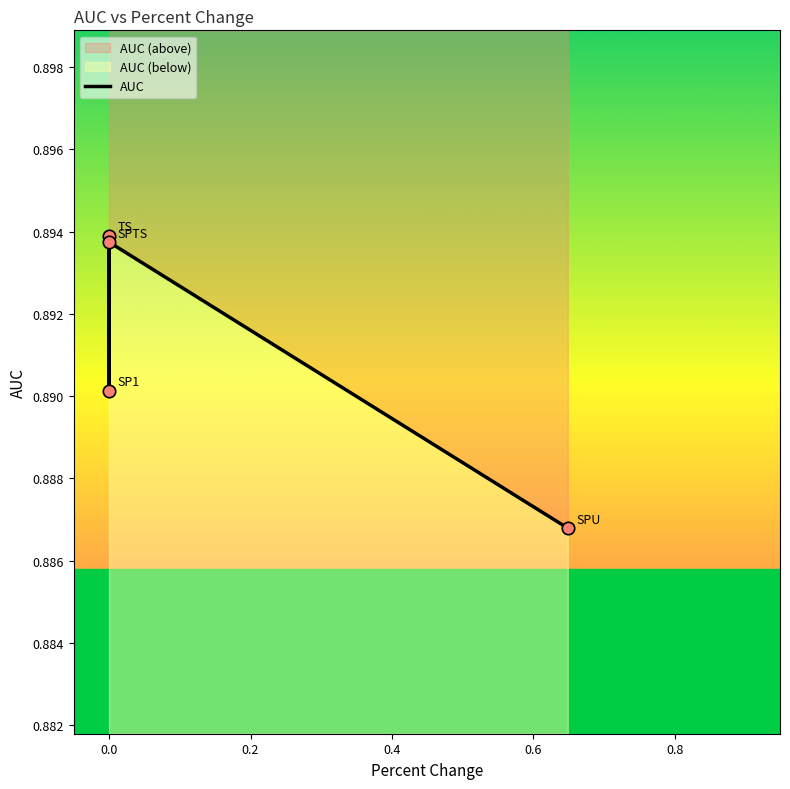

Between 0.2 and 0.4, which is larger?

0.2